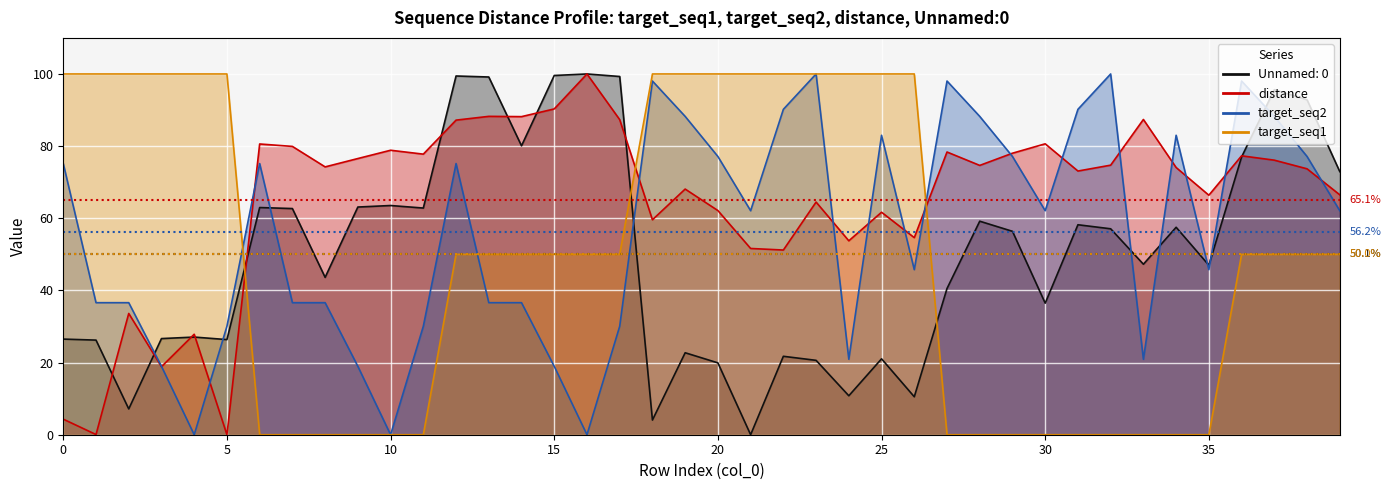

Reading right to left, what are all the values shown in this chart?

Unnamed: 0: 72.9	92.8	95.7	77.0	47.0	57.5	47.3	57.1	58.2	36.5	56.4	59.2	40.5	10.5	21.0	10.8	20.6	21.7	0.0	19.9	22.7	4.1	99.3	100.0	99.6	80.1	99.2	99.4	62.8	63.5	63.1	43.6	62.7	63.0	26.4	27.1	26.6	7.2	26.2	26.5
distance: 66.5	73.7	76.1	77.3	66.4	74.1	87.4	74.7	73.1	80.6	78.0	74.7	78.4	54.6	61.7	53.8	64.5	51.2	51.6	62.1	68.1	59.6	87.3	100.0	90.3	88.2	88.3	87.2	77.8	78.9	76.6	74.2	79.9	80.6	0.0	27.9	18.9	33.6	0.0	4.3
target_seq2: 62.1	77.1	88.2	98.0	45.8	83.0	20.9	100.0	90.2	62.1	77.1	88.2	98.0	45.8	83.0	20.9	100.0	90.2	62.1	77.1	88.2	98.0	30.1	0.0	19.0	36.6	36.6	75.2	30.1	0.0	19.0	36.6	36.6	75.2	30.1	0.0	19.0	36.6	36.6	75.2
target_seq1: 50.0	50.0	50.0	50.0	0.0	0.0	0.0	0.0	0.0	0.0	0.0	0.0	0.0	100.0	100.0	100.0	100.0	100.0	100.0	100.0	100.0	100.0	50.0	50.0	50.0	50.0	50.0	50.0	0.0	0.0	0.0	0.0	0.0	0.0	100.0	100.0	100.0	100.0	100.0	100.0